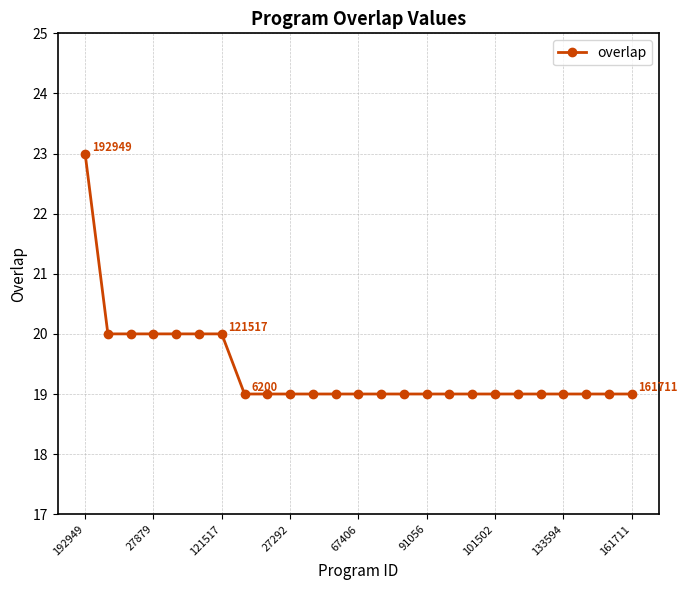

What is the smallest value displayed?

19